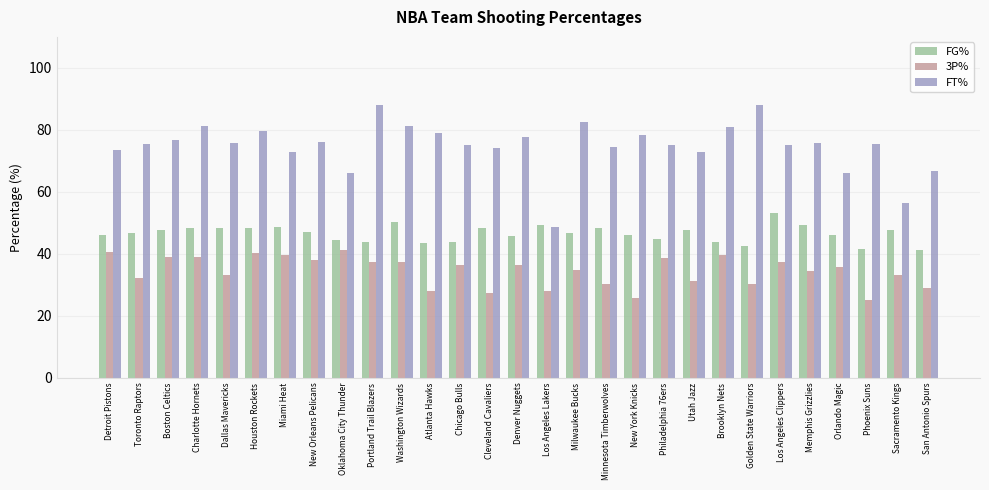

Is it true that 3P% equals 12.5 at Boston Celtics?

False